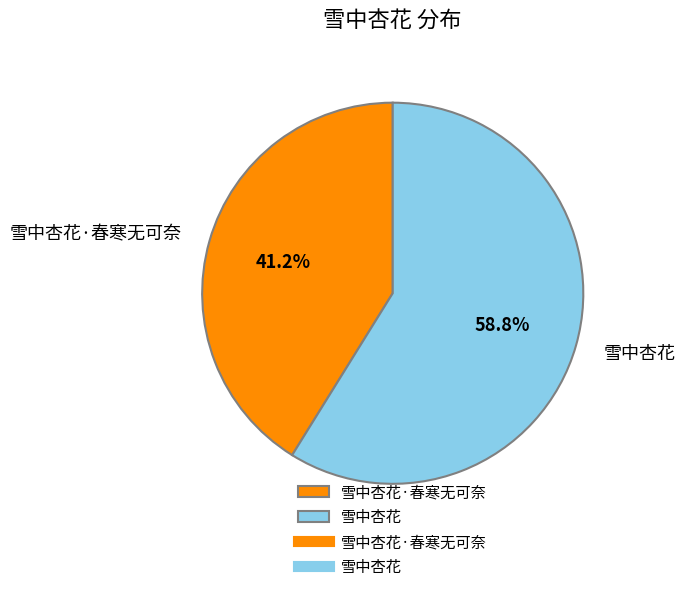

To the nearest percent, what is the combined percentage of 雪中杏花·春寒无可奈 and 雪中杏花?

100%